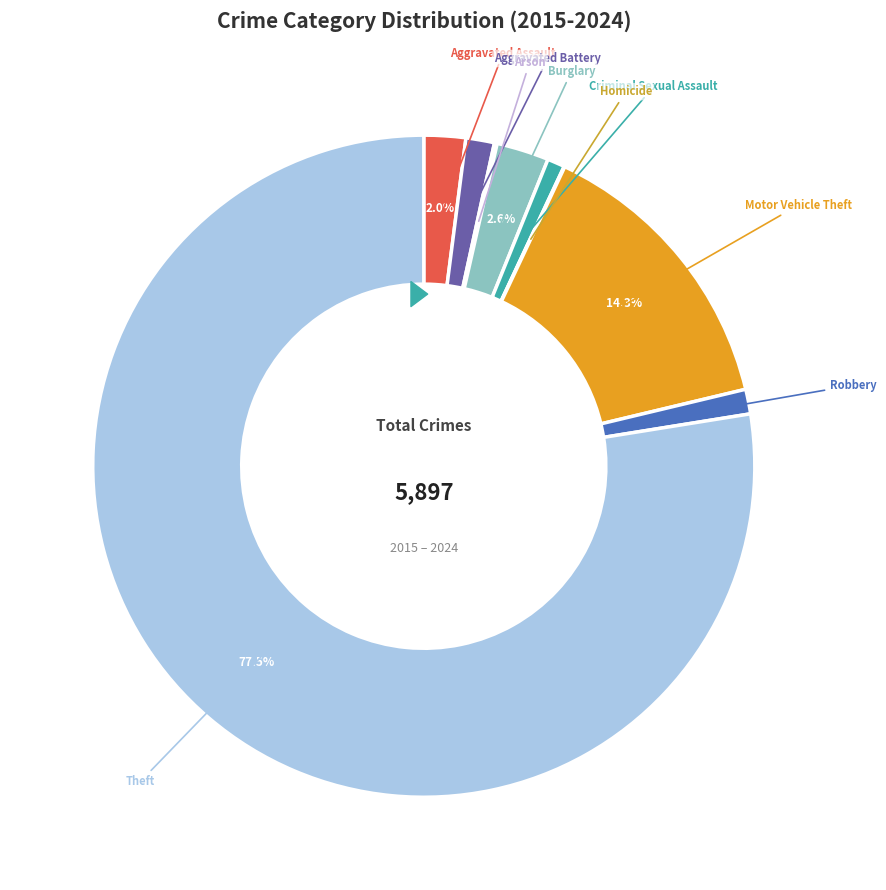

Count the number of slices in the pie.

9